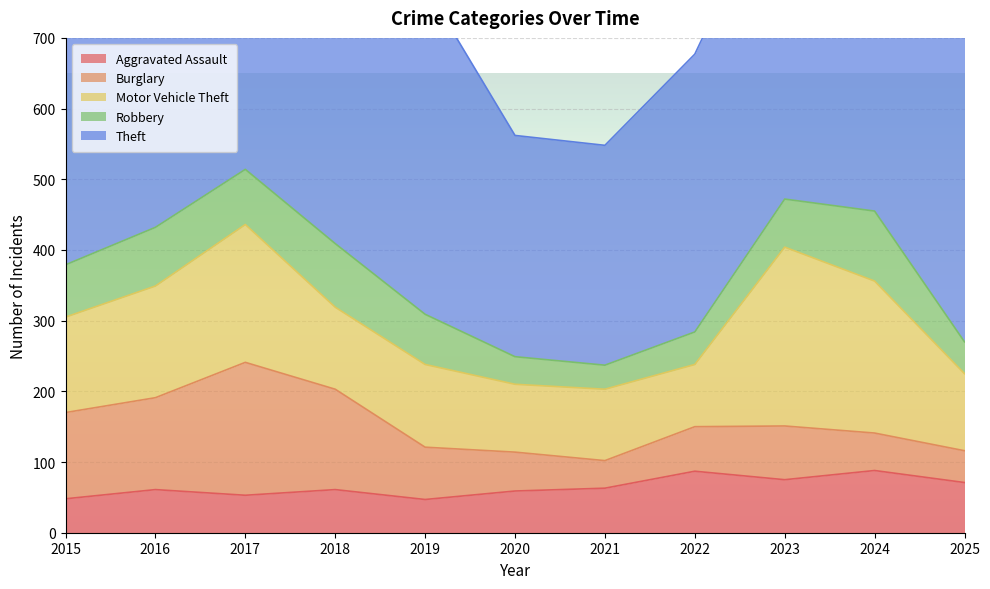

The Aggravated Assault series shows 82 at 2016. True or false?

False